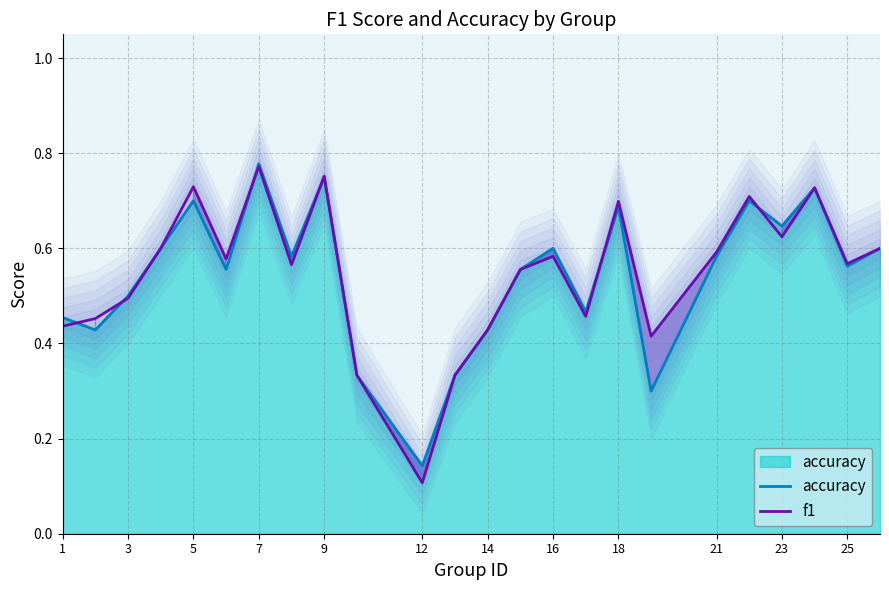

What are all the series names shown in the legend?

accuracy, f1